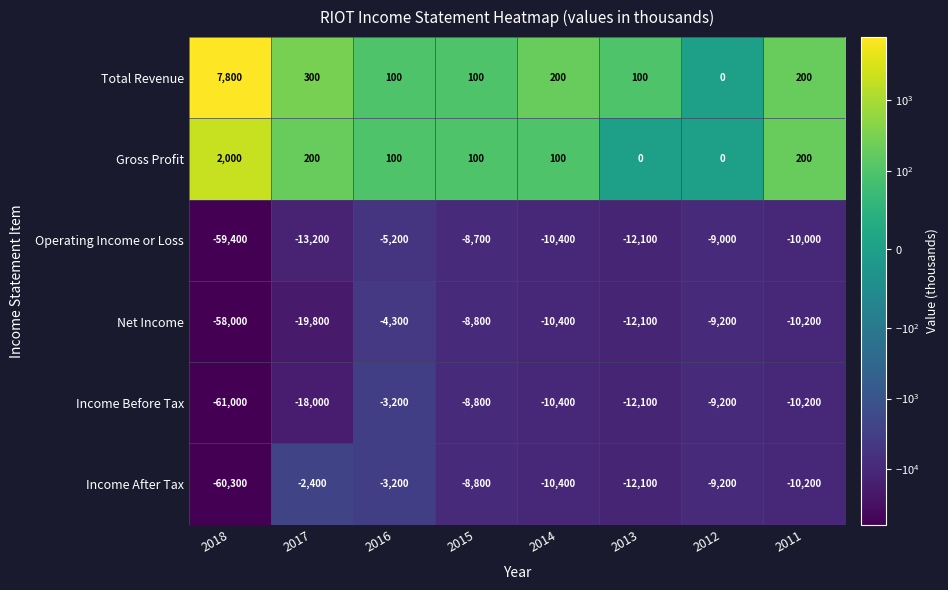

What is the sum of all Income After Tax values?

-116600